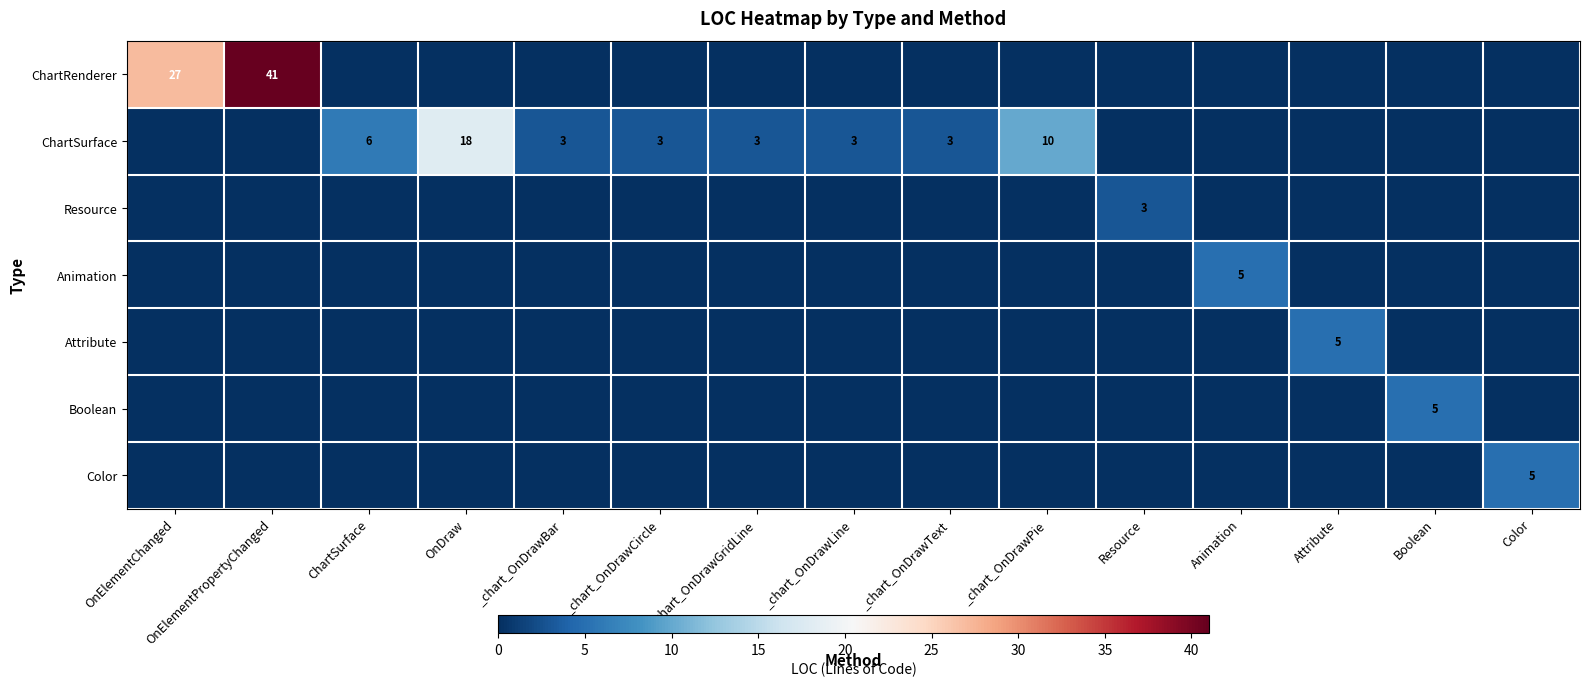

Is it true that ChartSurface equals 9 at OnDraw?

False